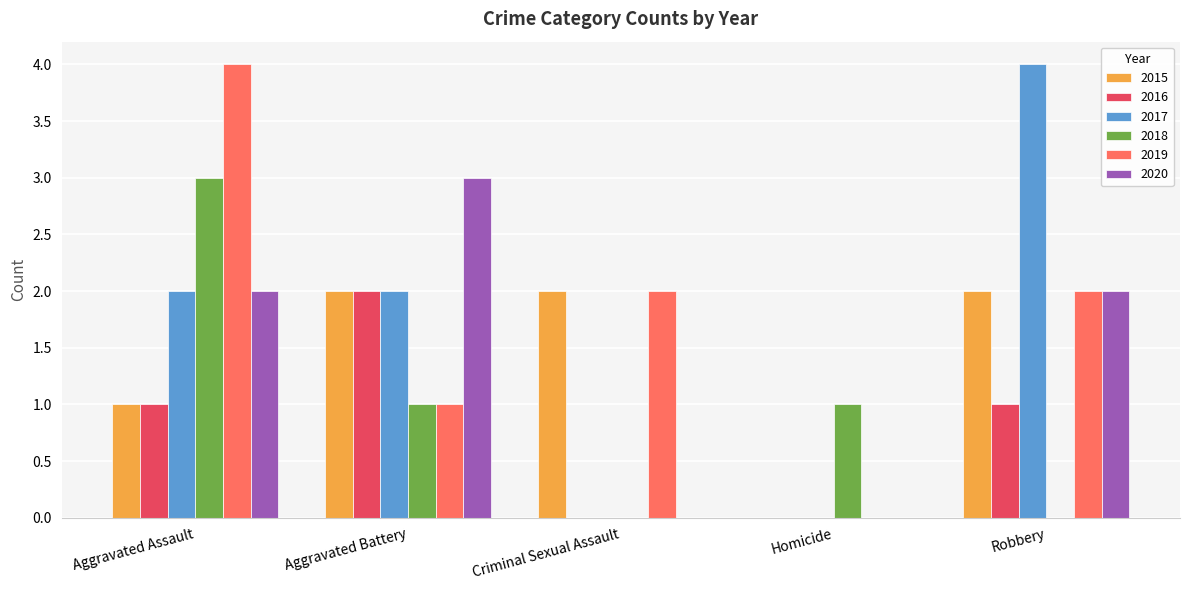

What is the approximate value of 2019 at Aggravated Assault?

4